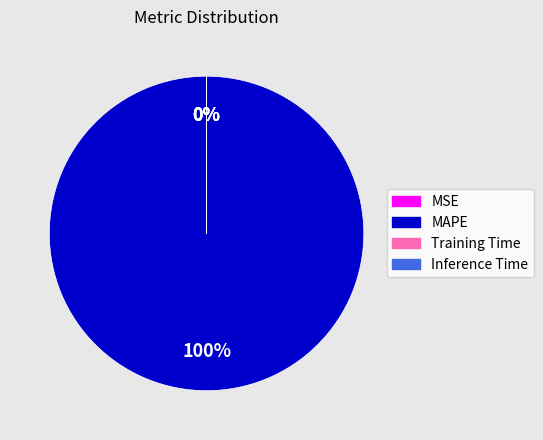

What is the largest slice in the pie chart?

MAPE